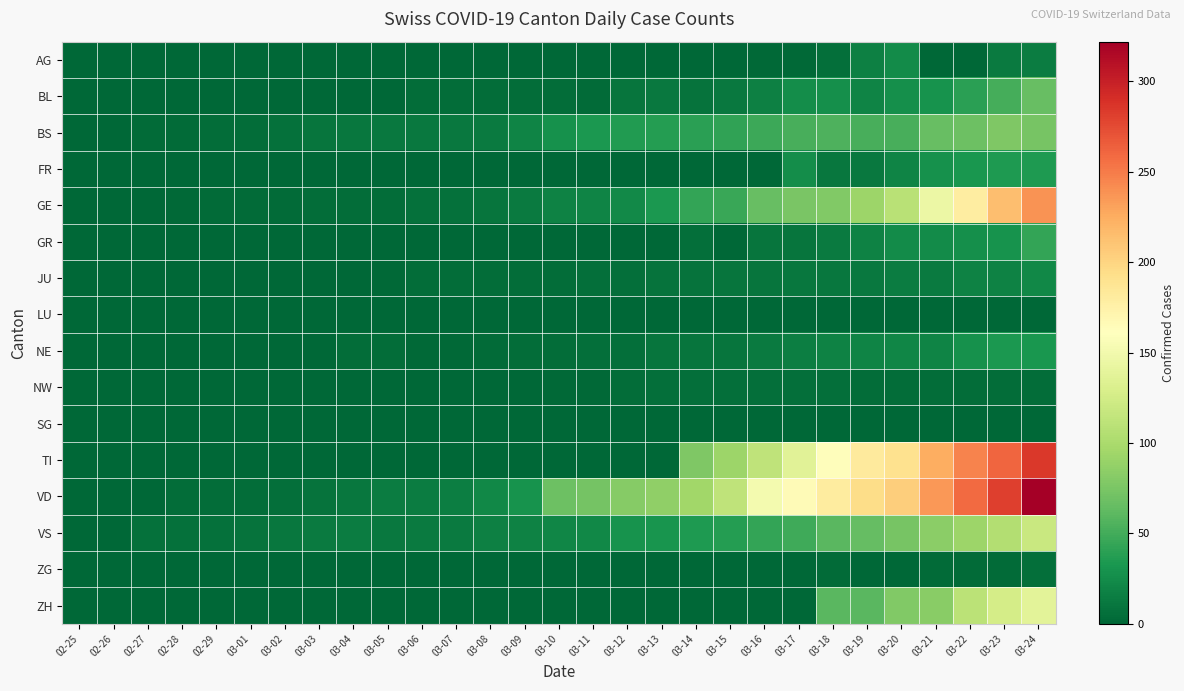

Which series has the largest total across all categories?

VD